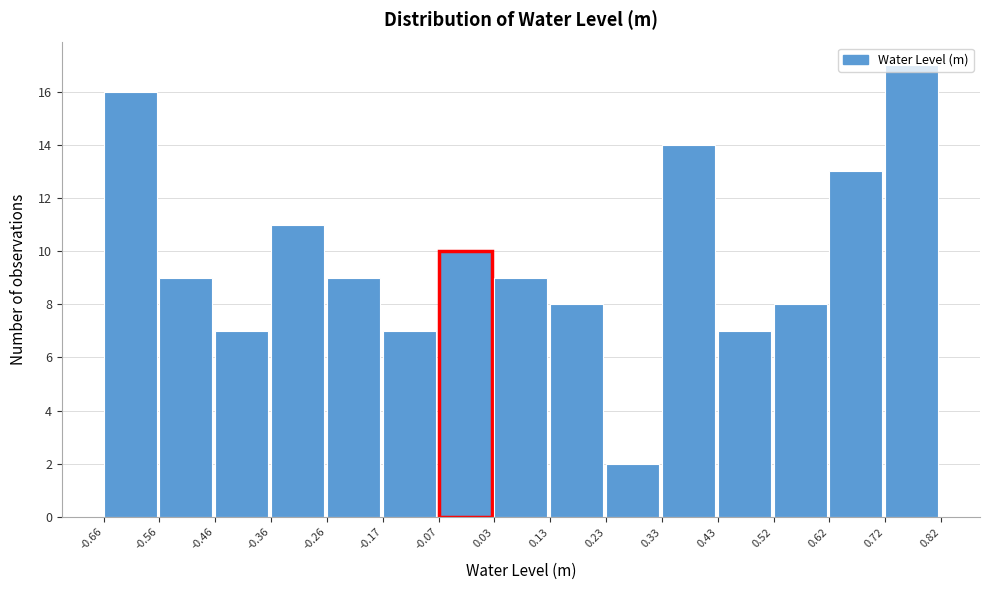

Reading left to right, list every bar in this chart as the range it spans on the x-axis followed by its height. The values are not printed on the chart, so give them approximately, as read against the axis.

-0.66 to -0.56: 16
-0.56 to -0.46: 9
-0.46 to -0.36: 7
-0.36 to -0.26: 11
-0.26 to -0.17: 9
-0.17 to -0.07: 7
-0.07 to 0.03: 10
0.03 to 0.13: 9
0.13 to 0.23: 8
0.23 to 0.33: 2
0.33 to 0.43: 14
0.43 to 0.52: 7
0.52 to 0.62: 8
0.62 to 0.72: 13
0.72 to 0.82: 17